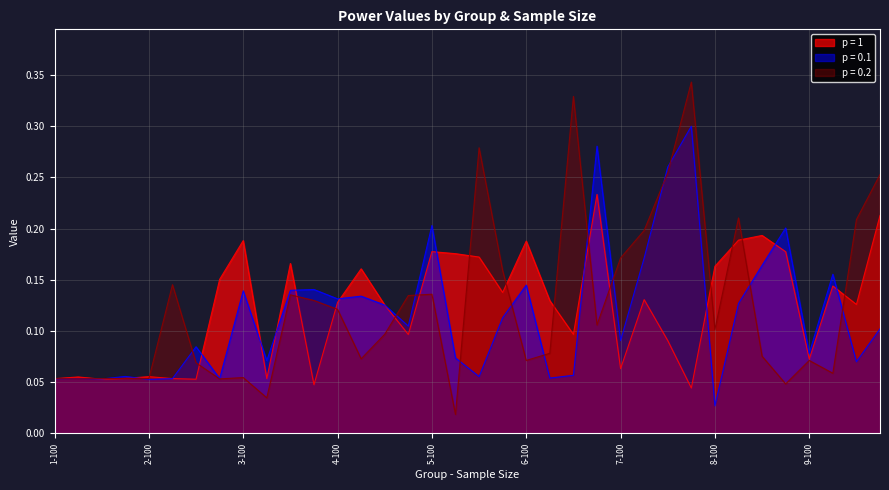

After their last crossing, which series has the higher values: p = 1 or p = 0.1?

p = 1